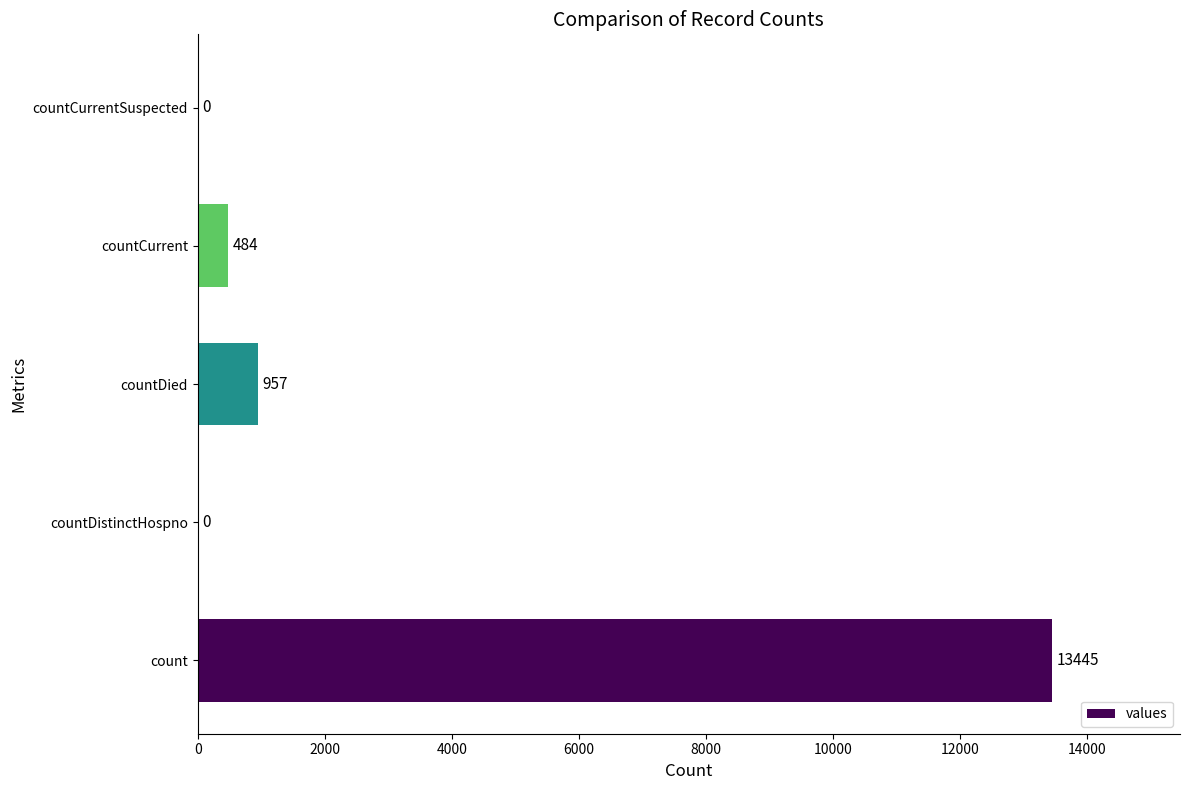

What is the approximate value at count, to the nearest 50?

13450